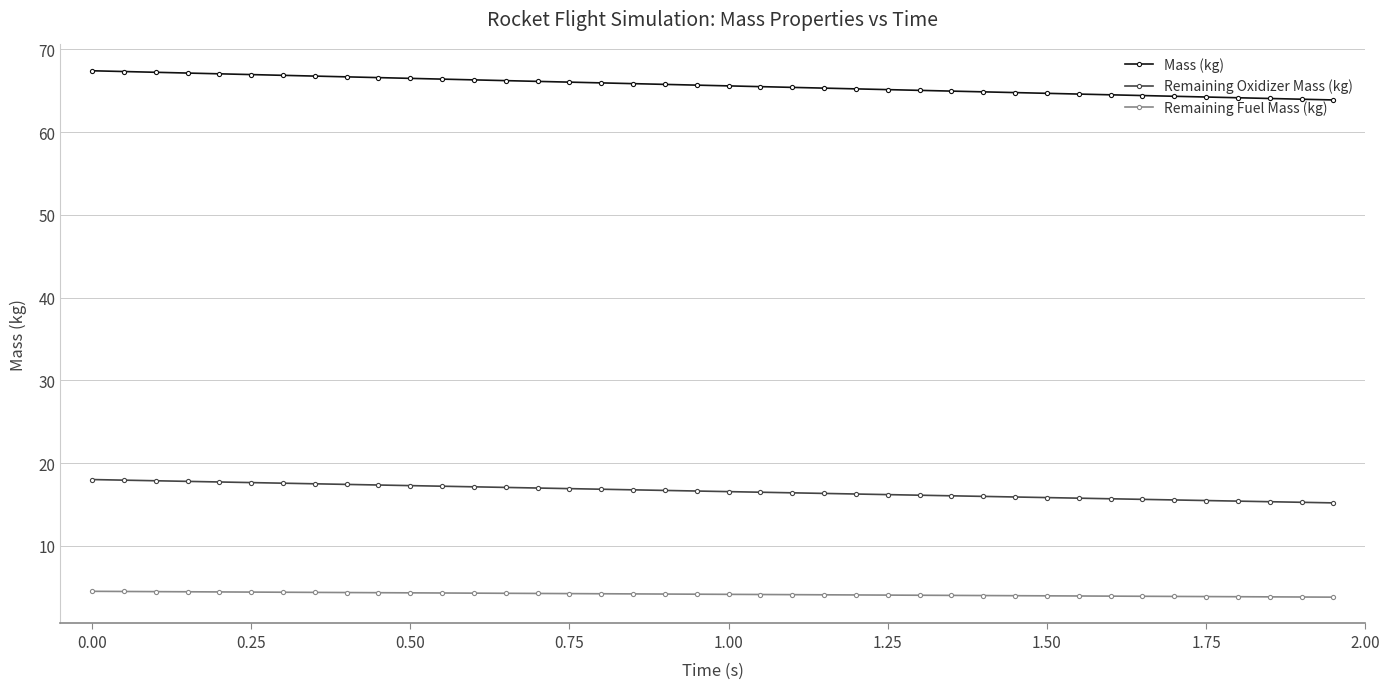

What is the value of the Remaining Fuel Mass (kg) point at the 17th from the left?

4.2